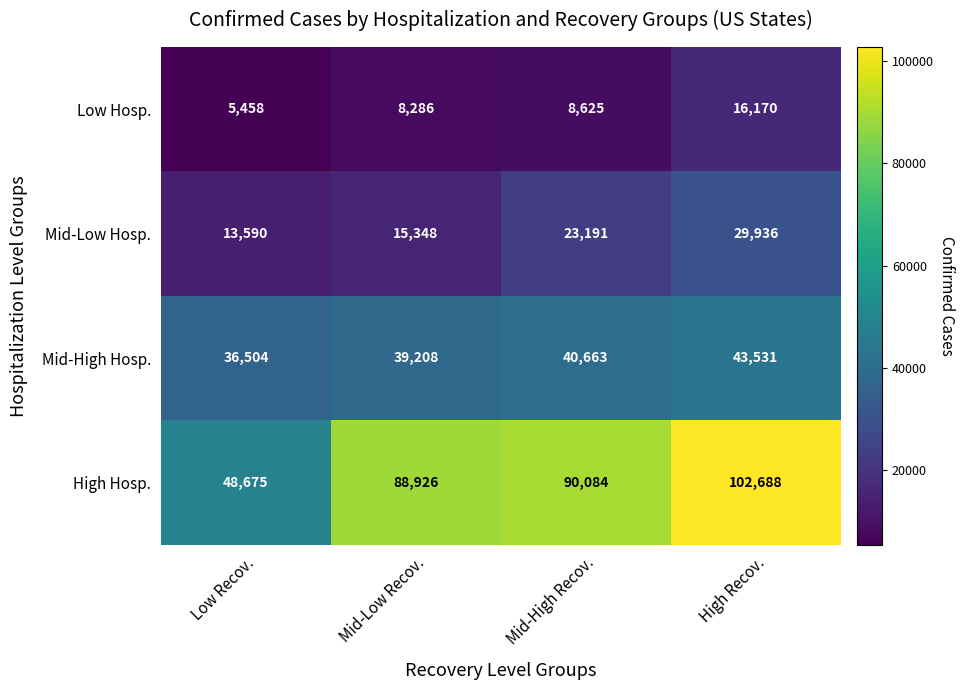

At which label is Low Hosp. closest to 10814?

Mid-High Recov.